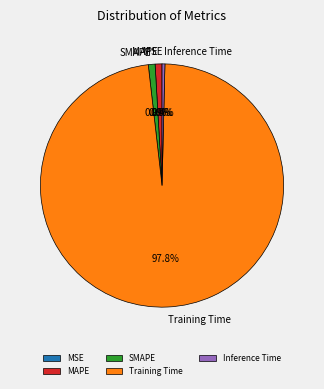

Which category has the biggest portion of the pie?

Training Time